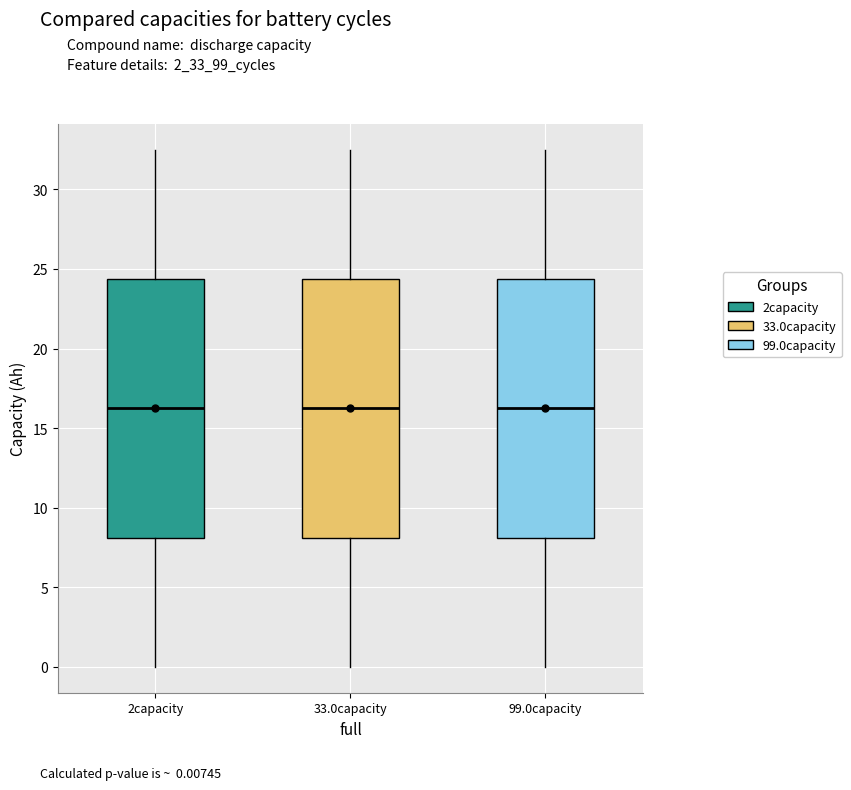

Reading left to right, transcribe this box plot: for each box, give where its median line is, the range the box spans, and where its two whiskers end, as read against the y-axis. The values are not printed on the chart, so give them approximately, as read against the axis.

2capacity: median 16.0, box 8.0 to 24.5, whiskers 0.0 to 32.5
33.0capacity: median 16.0, box 8.0 to 24.5, whiskers 0.0 to 32.5
99.0capacity: median 16.0, box 8.0 to 24.5, whiskers 0.0 to 32.5